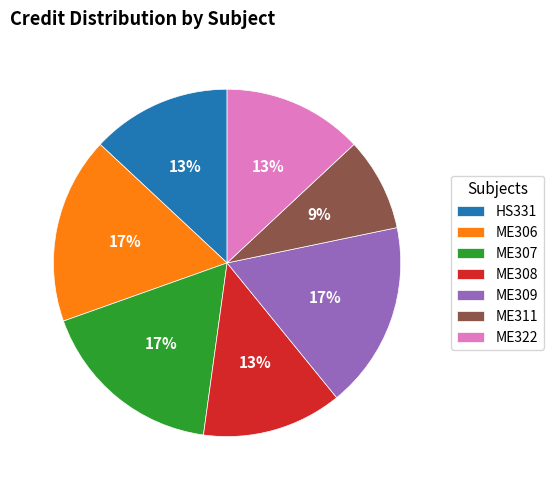

What percentage is the HS331 slice, to the nearest percent?

13%